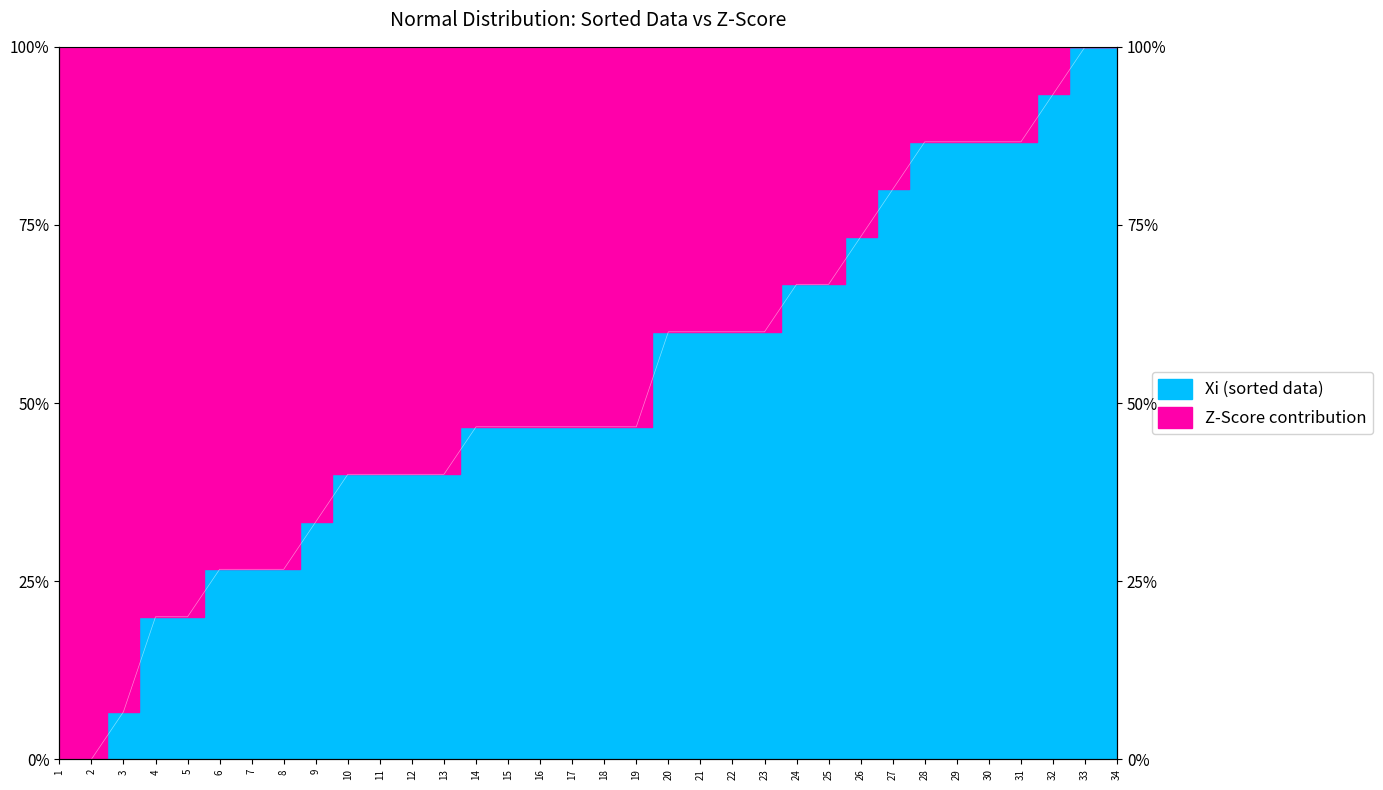

Reading left to right, list all the values displayed in this chart.

1=0.0	2=0.0	3=0.1	4=0.2	5=0.2	6=0.3	7=0.3	8=0.3	9=0.3	10=0.4	11=0.4	12=0.4	13=0.4	14=0.5	15=0.5	16=0.5	17=0.5	18=0.5	19=0.5	20=0.6	21=0.6	22=0.6	23=0.6	24=0.7	25=0.7	26=0.7	27=0.8	28=0.9	29=0.9	30=0.9	31=0.9	32=0.9	33=1.0	34=1.0